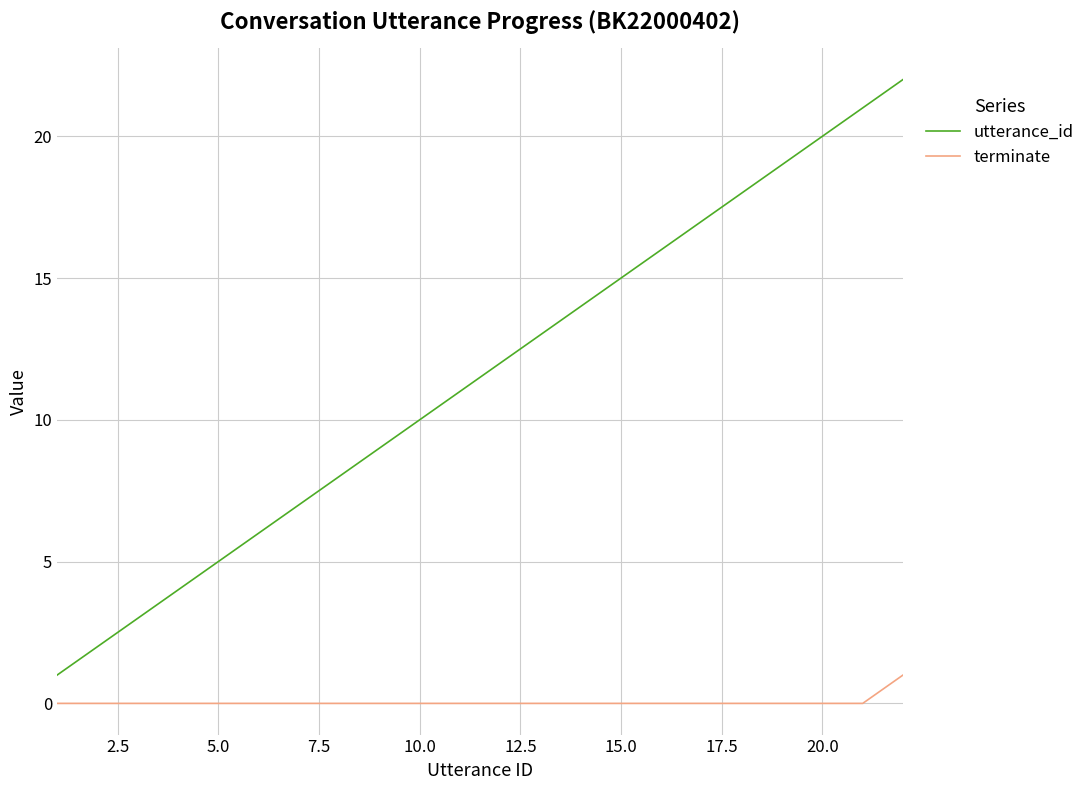

True or false: terminate and utterance_id intersect in this chart.

False